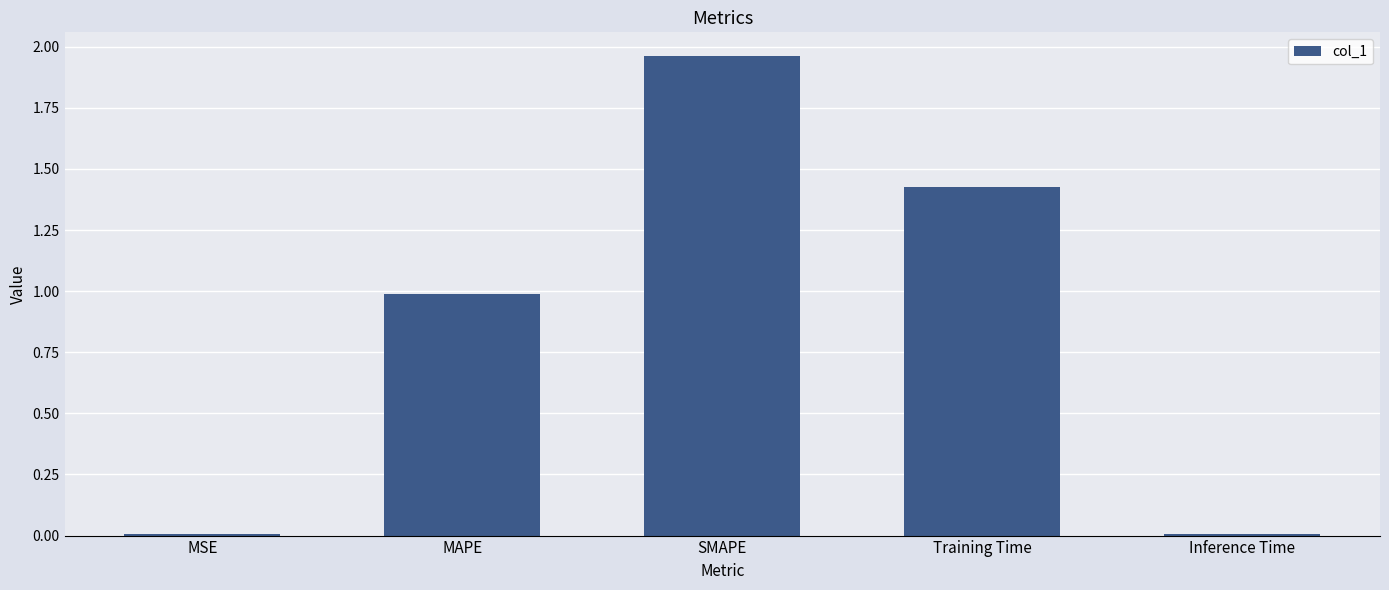

What is the change in value from Training Time to Inference Time?

-1.4